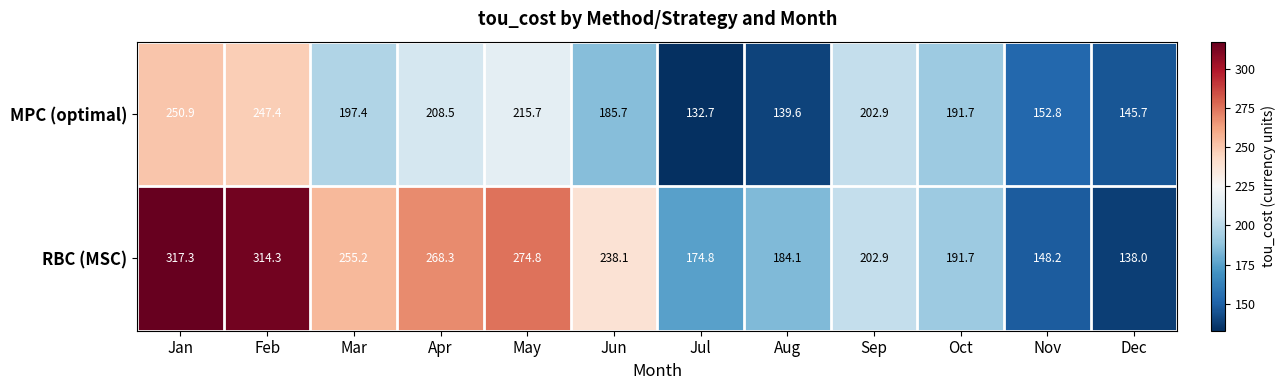

What is the difference between the RBC (MSC) values at Sep and Jul?

28.1